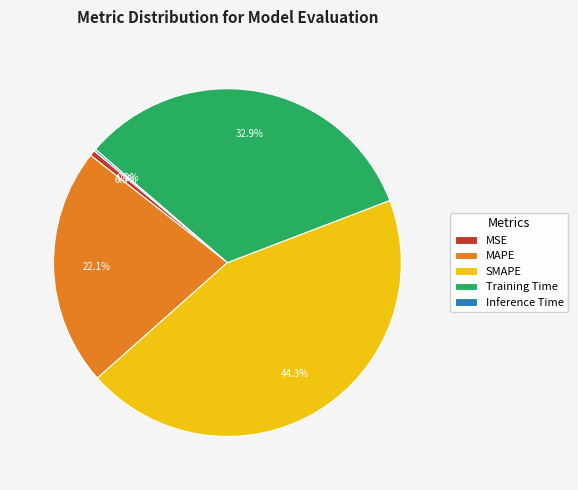

What portion of the pie excludes SMAPE?

55.7%